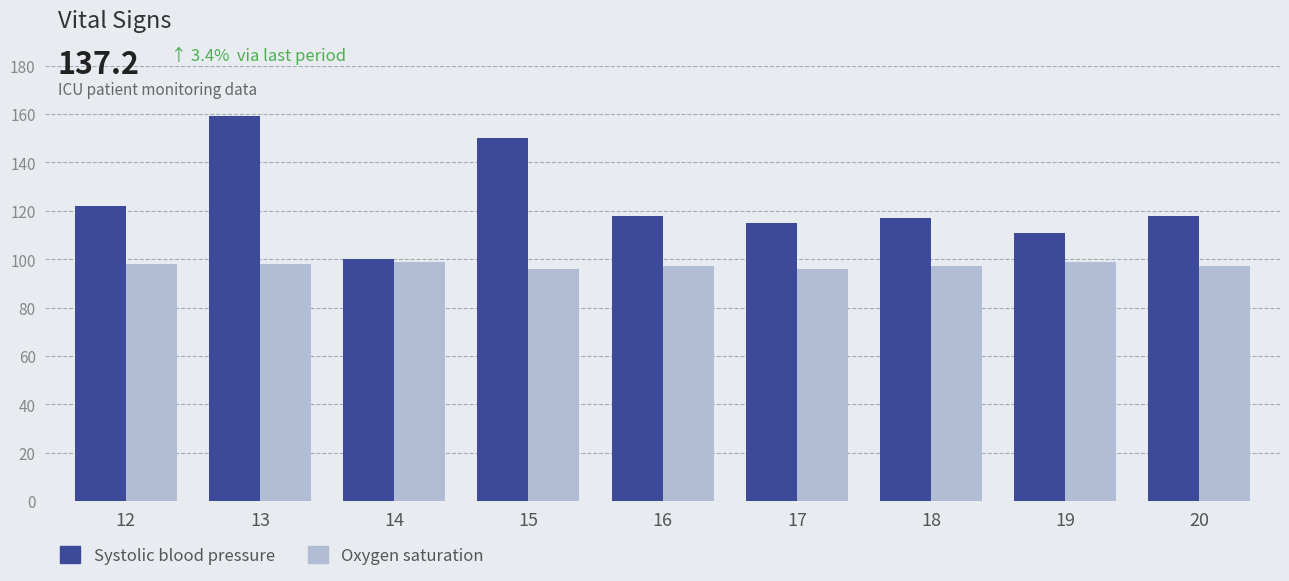

True or false: Systolic blood pressure has a value of 115 at 17.

True